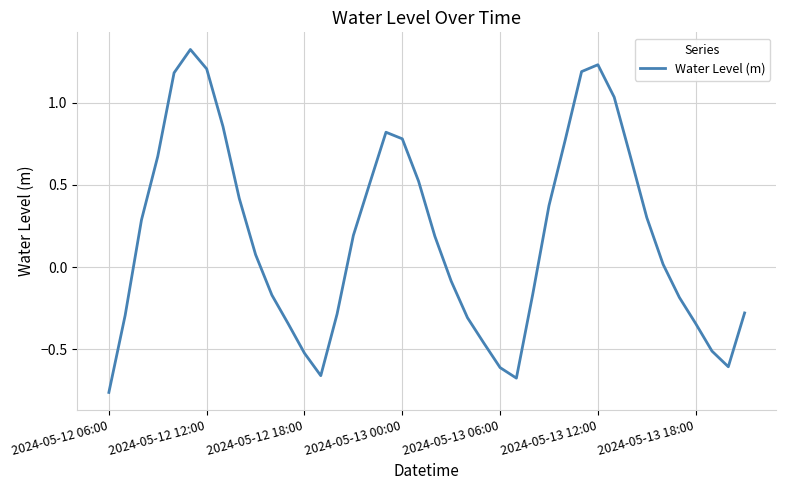

What is the average value?

0.2